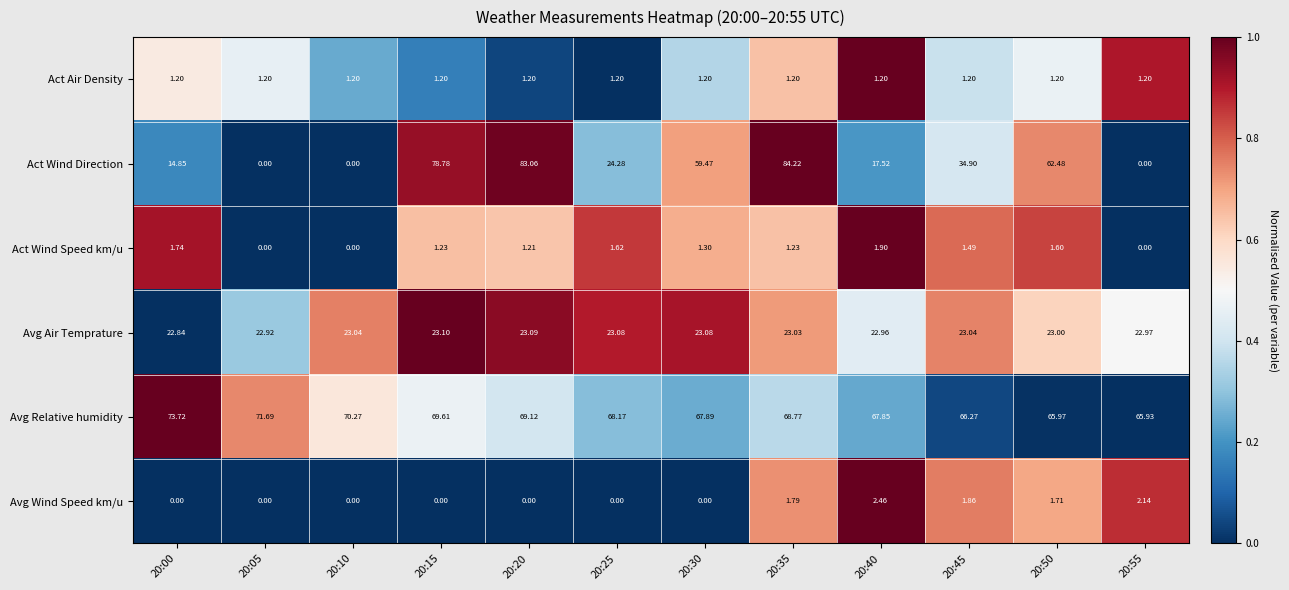

Between 20:25 and 20:40, which series saw the biggest shift?

Act Wind Direction